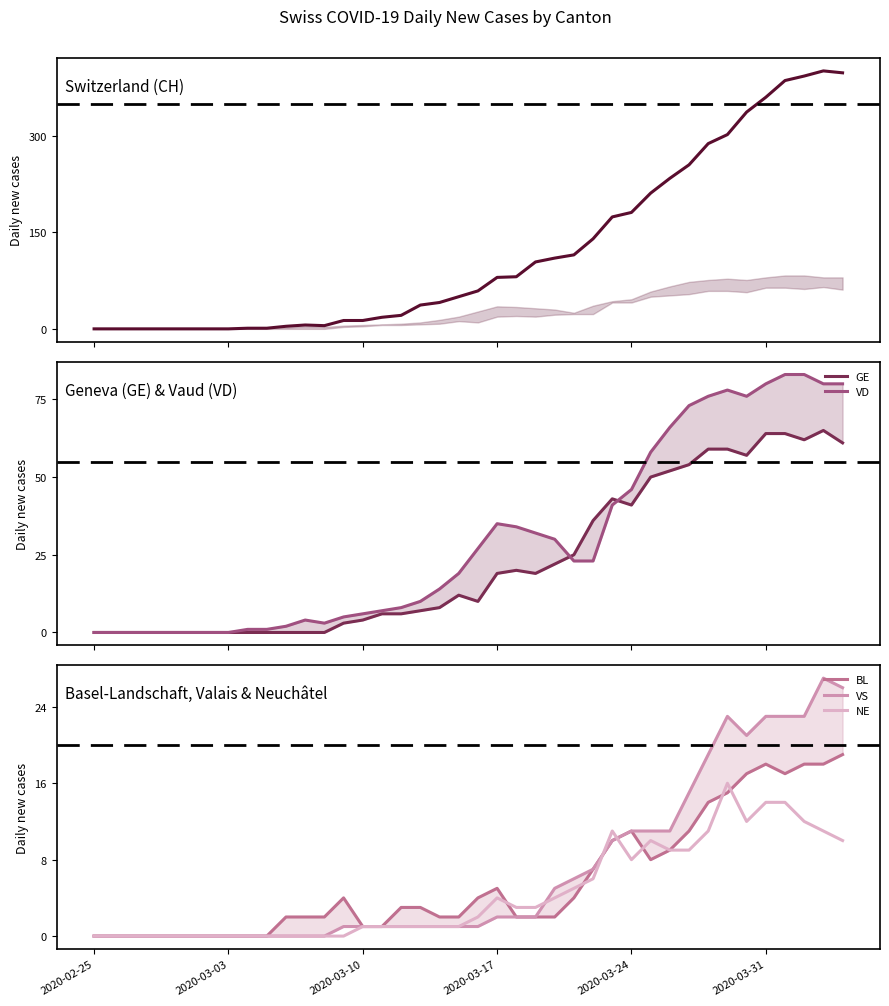

What is the maximum value for NE?

16